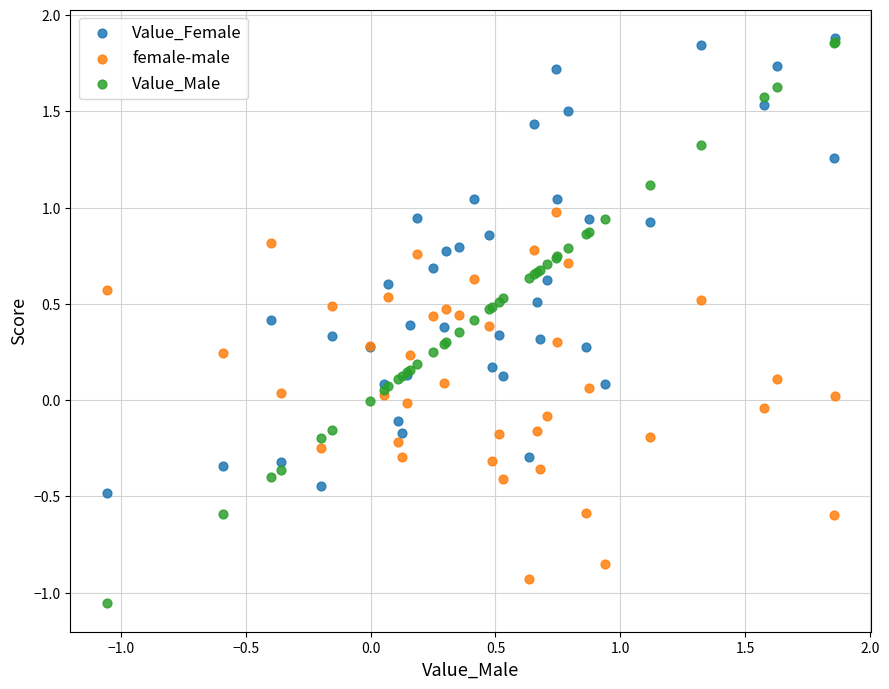

What are all the series names shown in the legend?

Value_Female, female-male, Value_Male